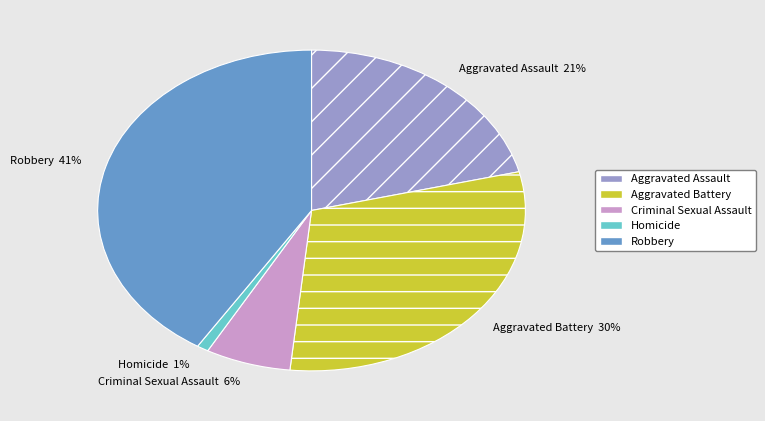

How many segments does this pie chart have?

5